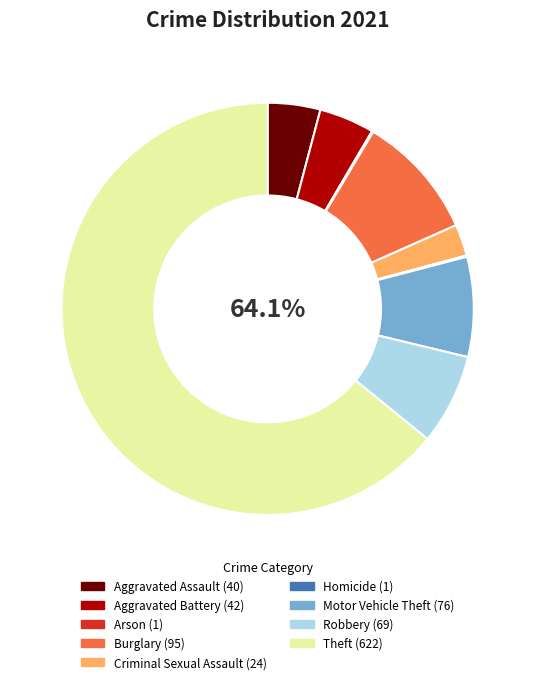

To the nearest percent, what portion does Criminal Sexual Assault represent?

2%